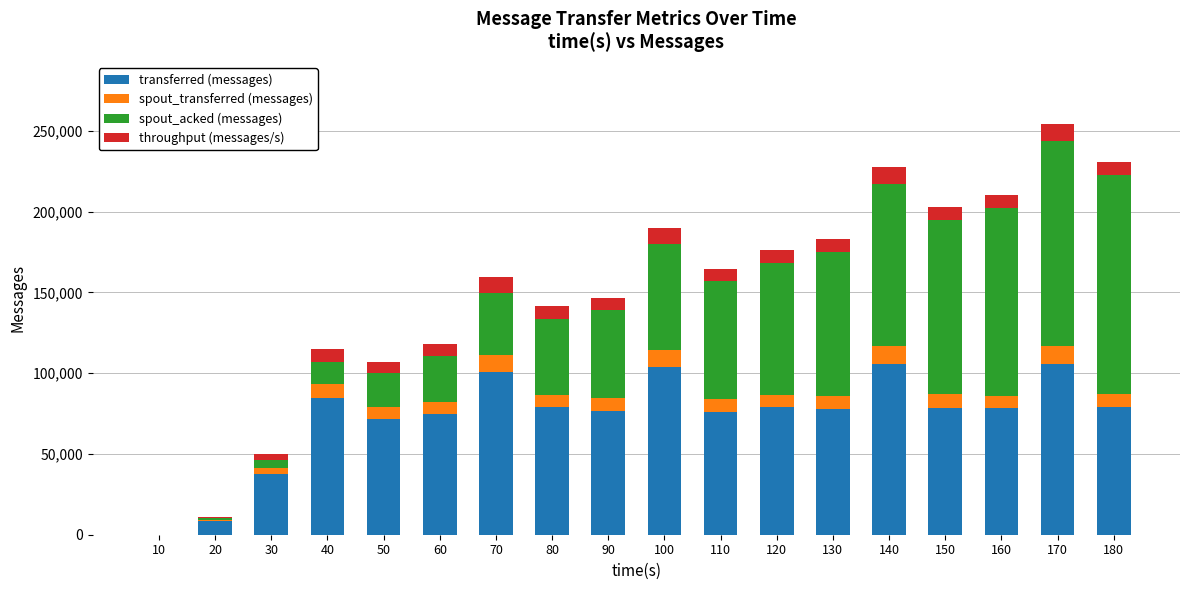

At which category is the sum across all series the highest?

170